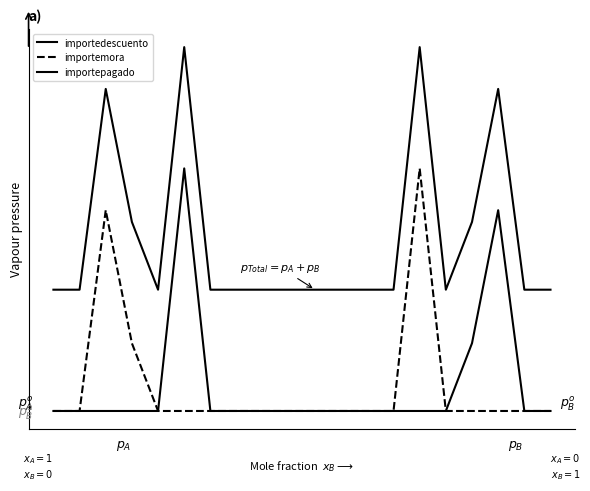

Does the chart have visible grid lines?

No